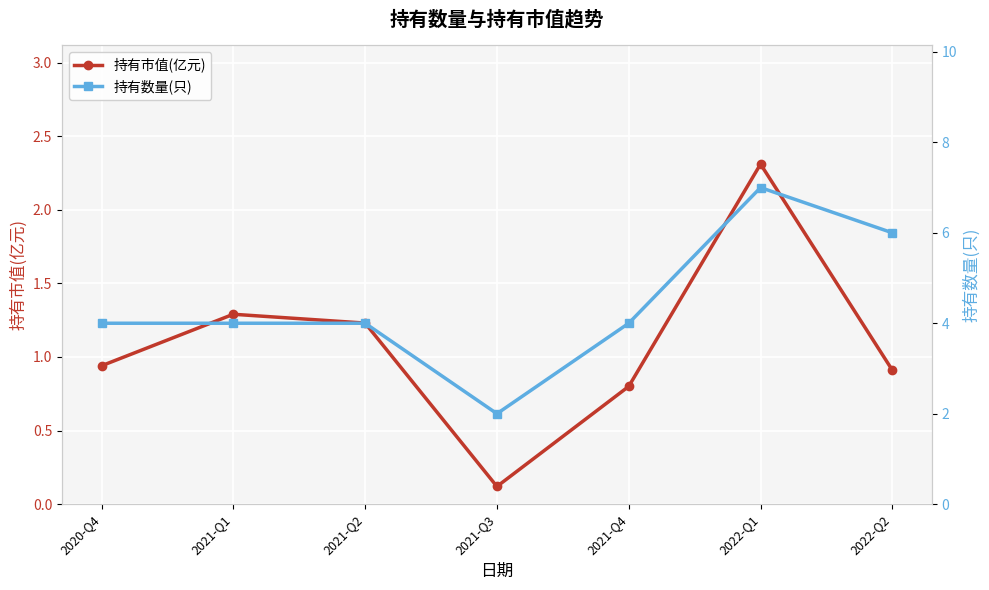

How many lines are shown in the chart?

2